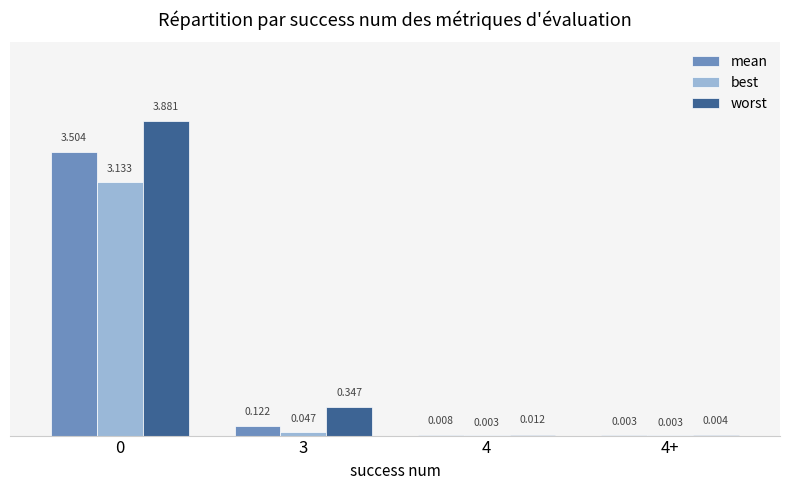

Between 4 and 4+, which series saw the biggest shift?

worst